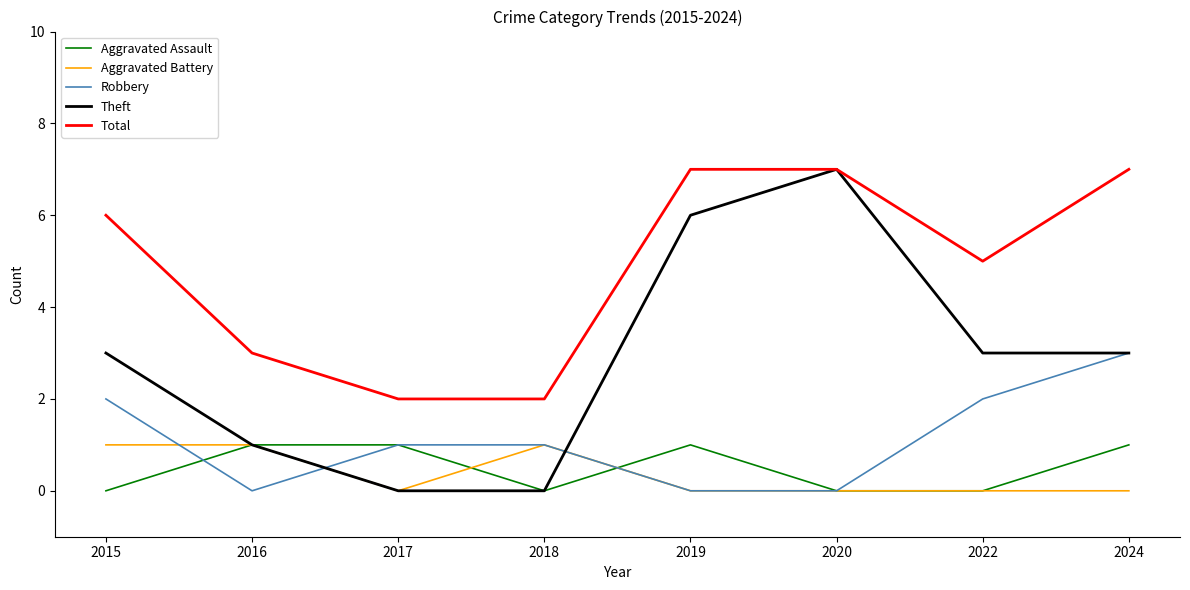

What is the total value across all series at 2015?

12